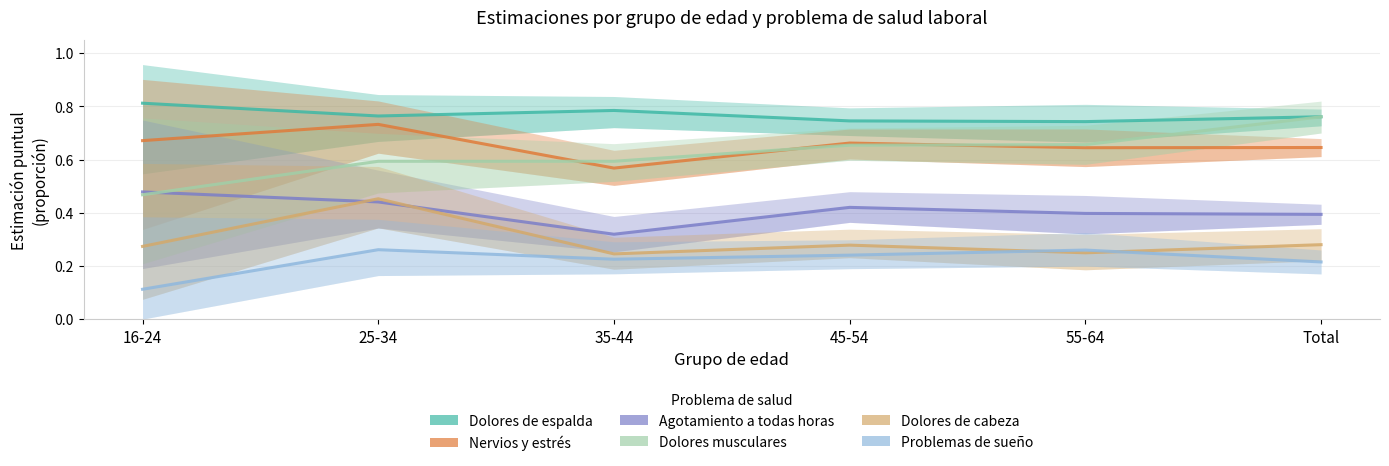

Reading right to left, what are all the values shown in this chart?

Dolores de espalda: Total=0.8	55-64=0.7	45-54=0.7	35-44=0.8	25-34=0.8	16-24=0.8
Nervios y estres: Total=0.6	55-64=0.6	45-54=0.7	35-44=0.6	25-34=0.7	16-24=0.7
Agotamiento a todas horas: Total=0.4	55-64=0.4	45-54=0.4	35-44=0.3	25-34=0.4	16-24=0.5
Dolores musculares: Total=0.8	55-64=0.7	45-54=0.7	35-44=0.6	25-34=0.6	16-24=0.5
Dolores de cabeza: Total=0.3	55-64=0.2	45-54=0.3	35-44=0.2	25-34=0.5	16-24=0.3
Problemas de sueno: Total=0.2	55-64=0.3	45-54=0.2	35-44=0.2	25-34=0.3	16-24=0.1